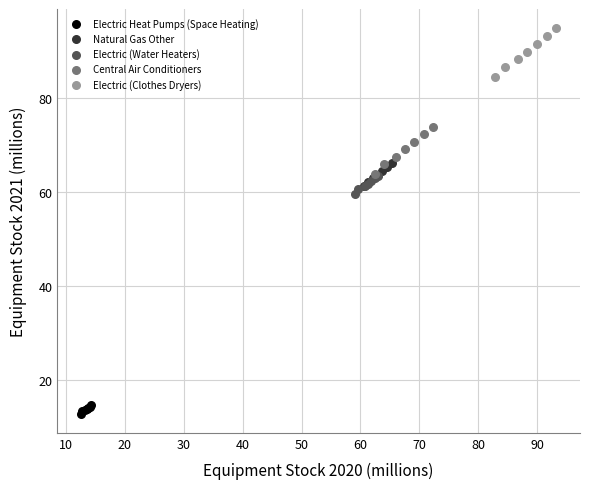

Which series contains the lowest Y value?

Electric Heat Pumps (Space Heating)